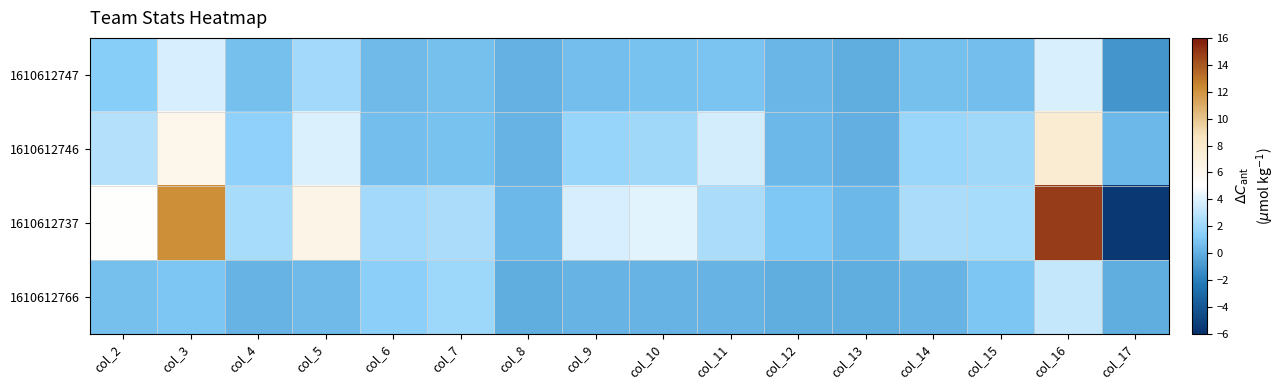

What is the total value across all series at col_13?

0.4